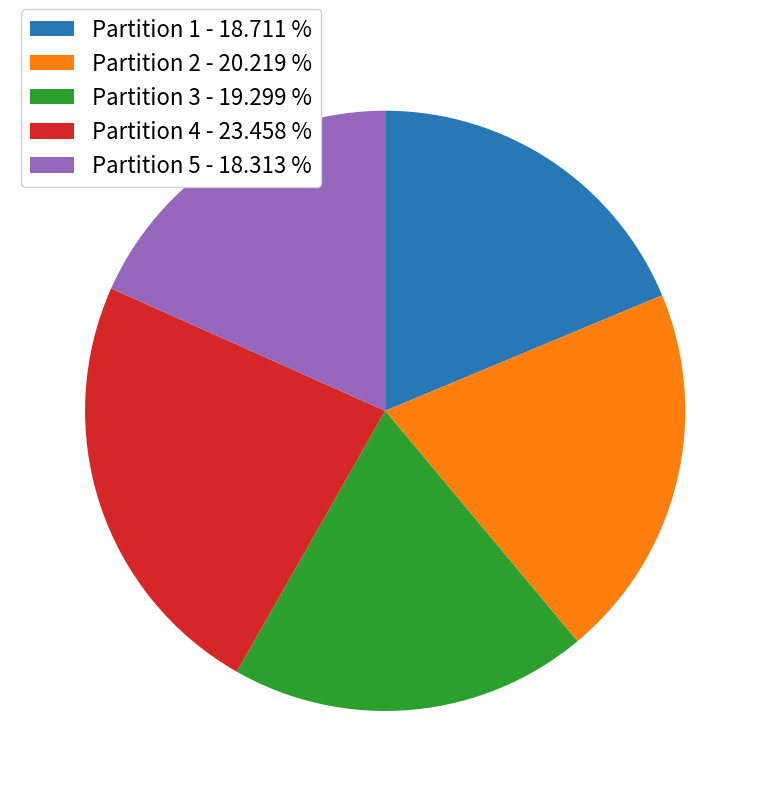

Approximately how many times larger is the value at Partition 5 - 18.313 % compared to Partition 3 - 19.299 %?

0.9